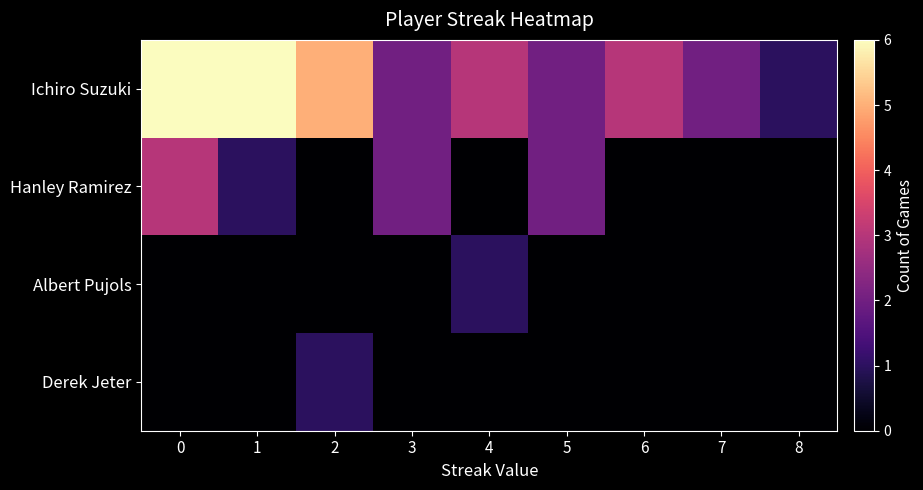

Reading right to left, list all the values displayed in this chart.

Ichiro Suzuki: 8=1	7=2	6=3	5=2	4=3	3=2	2=5	1=6	0=6
Hanley Ramirez: 8=0	7=0	6=0	5=2	4=0	3=2	2=0	1=1	0=3
Albert Pujols: 8=0	7=0	6=0	5=0	4=1	3=0	2=0	1=0	0=0
Derek Jeter: 8=0	7=0	6=0	5=0	4=0	3=0	2=1	1=0	0=0